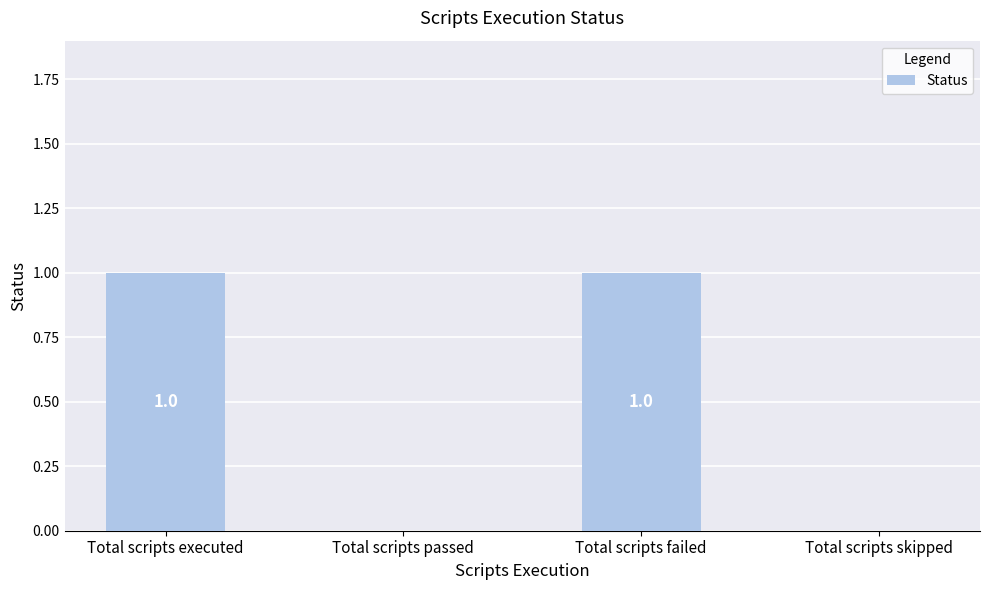

True or false: the data shows 0 at Total scripts passed.

True